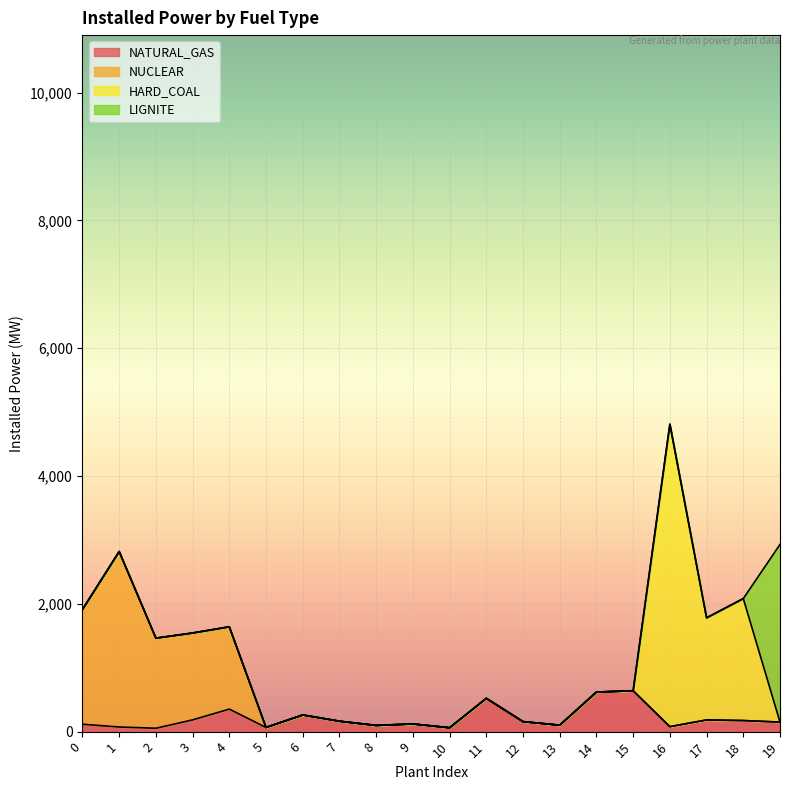

Rank the series by their maximum value, from lowest to highest.

NATURAL_GAS, NUCLEAR, LIGNITE, HARD_COAL